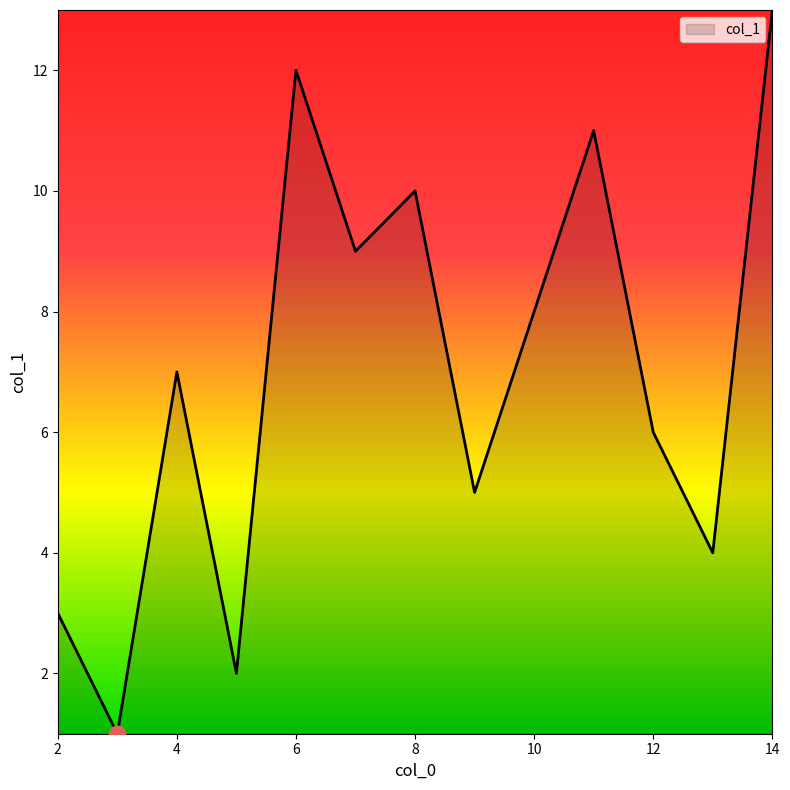

What is the greatest value displayed?

13